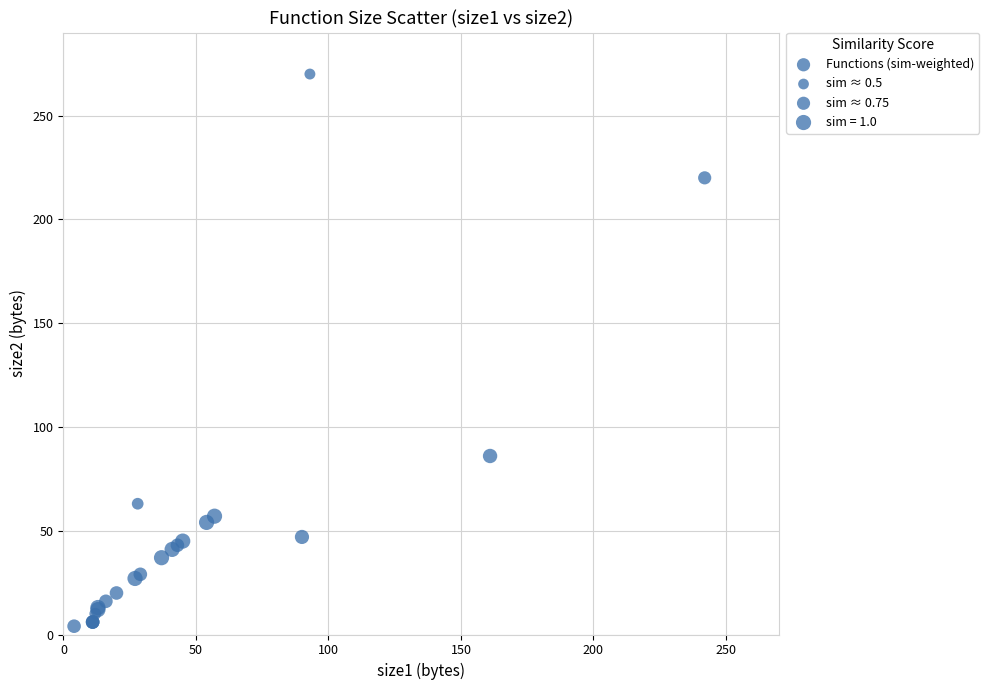

What Y value in the scatter plot is closest to 137?

86